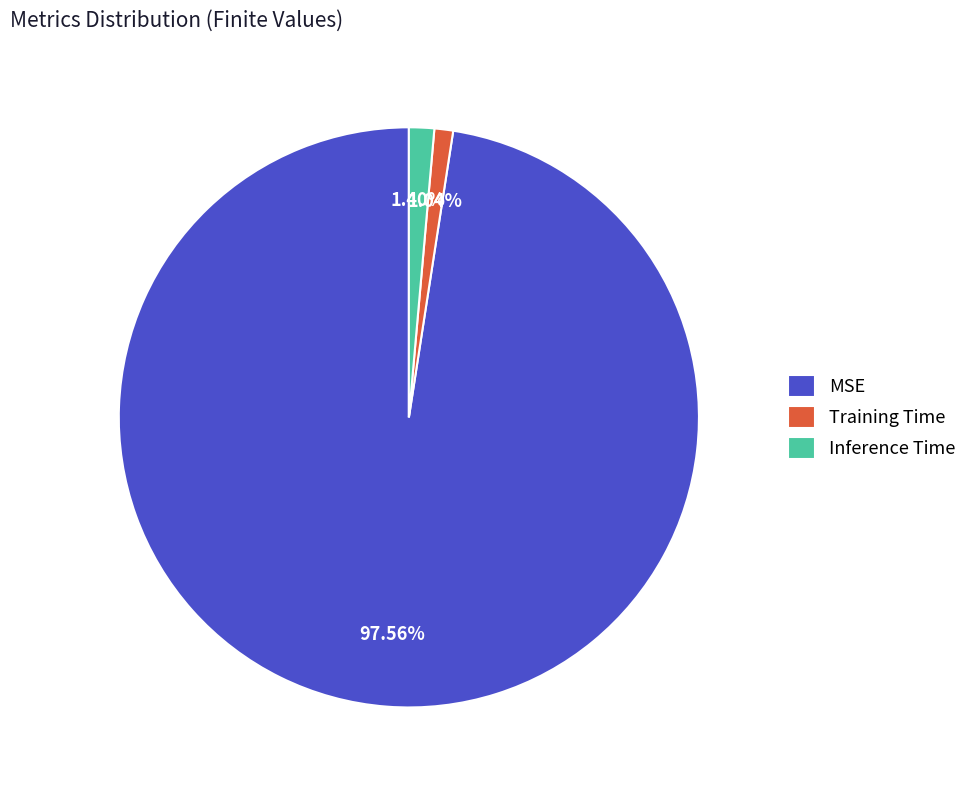

How many segments does this pie chart have?

3